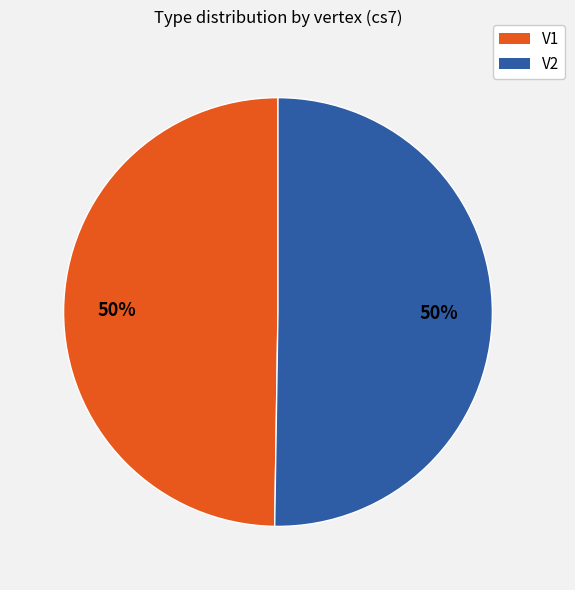

True or false: V2 accounts for 39% of the total.

False